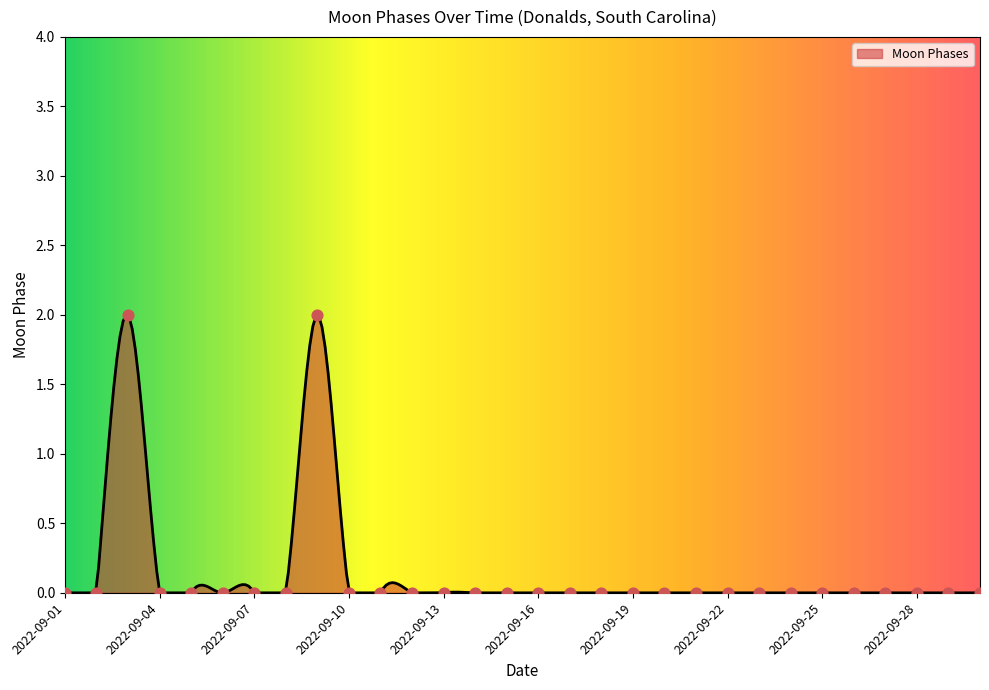

Which has a higher value, 2022-09-10 or 2022-09-03?

2022-09-03